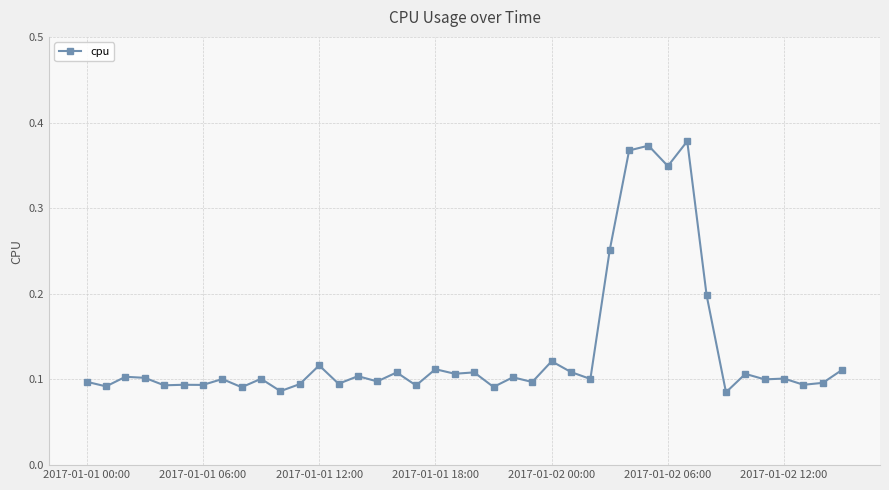

Count the values in the range 0 to 1.

40